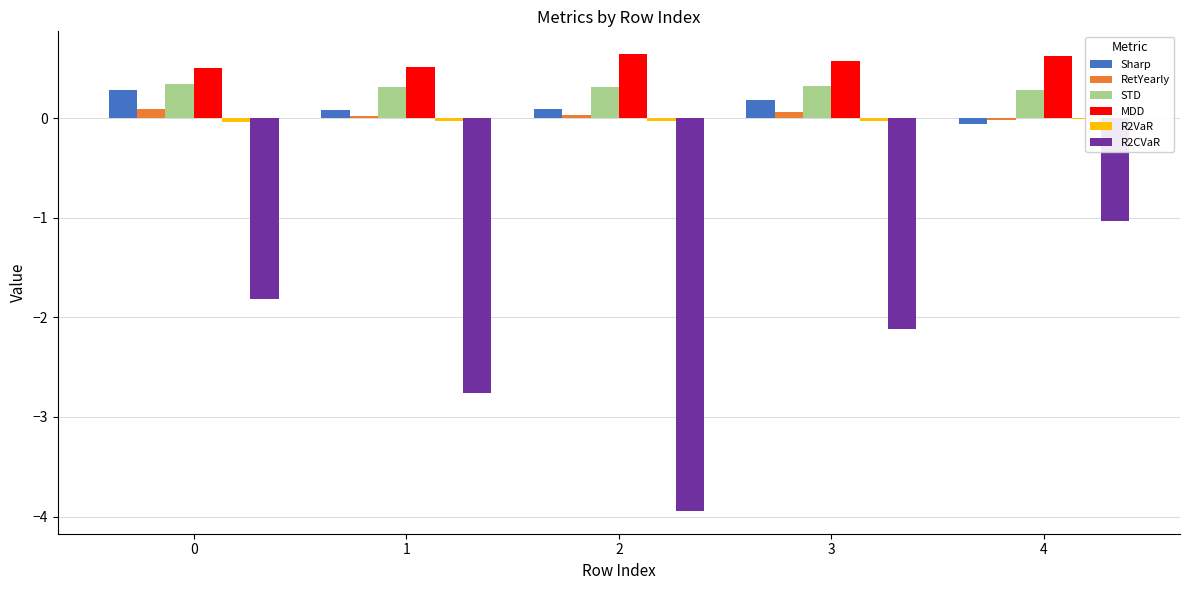

Which series has the widest spread of values?

R2CVaR